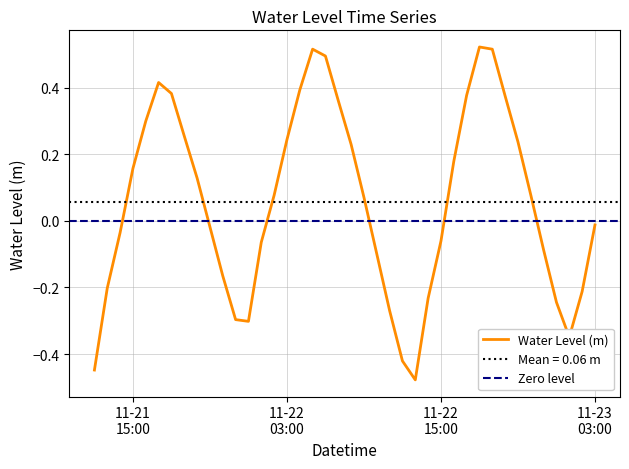

Where is the first local minimum?

2023-11-22 00:00:00